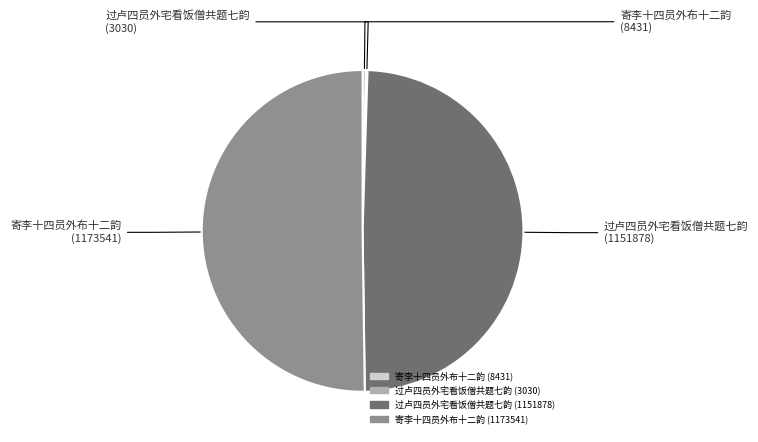

Is there any slice that represents more than half of the pie?

Yes